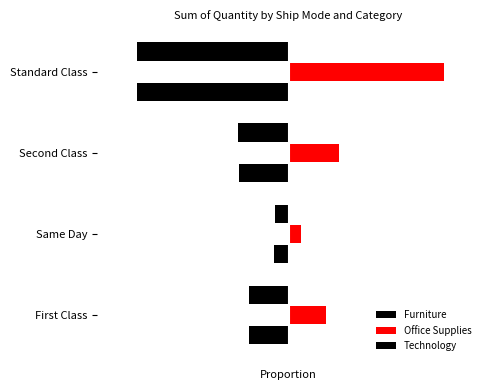

How many bars are there in each group?

3